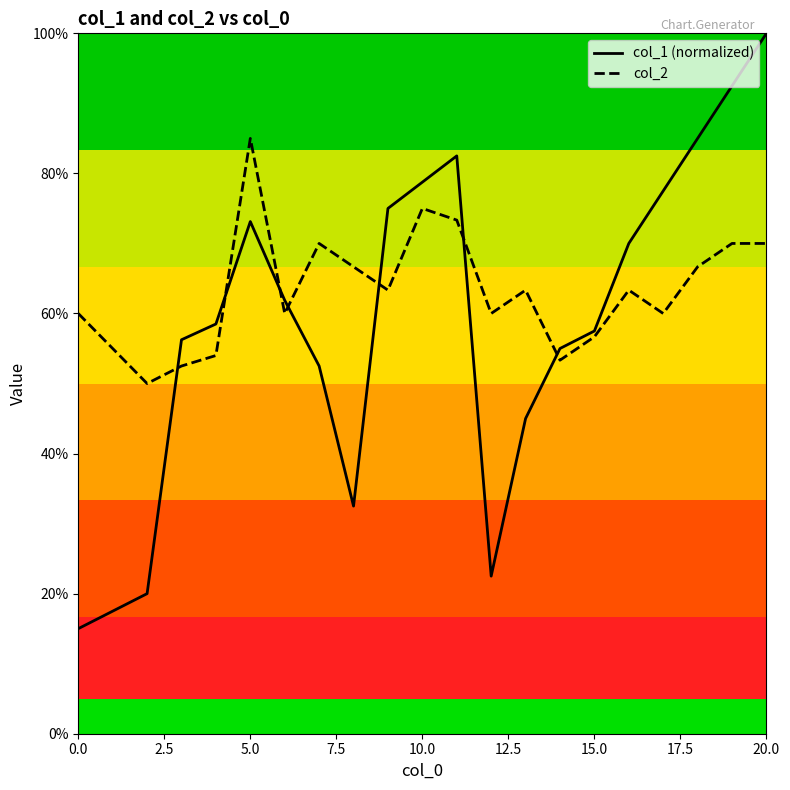

How many interior local valleys does the col_1 (normalized) series have?

2